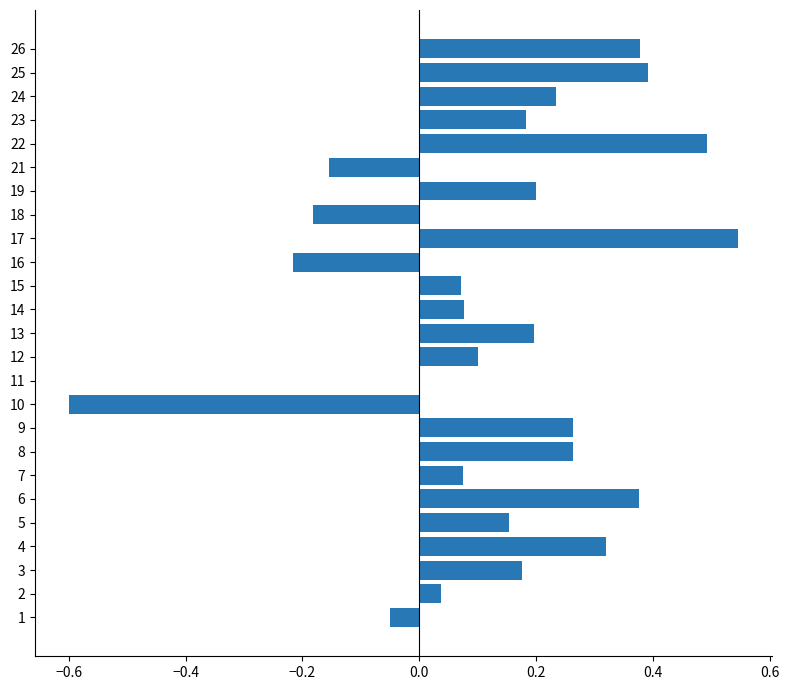

Is it true that the value at 9 is -0.2?

False